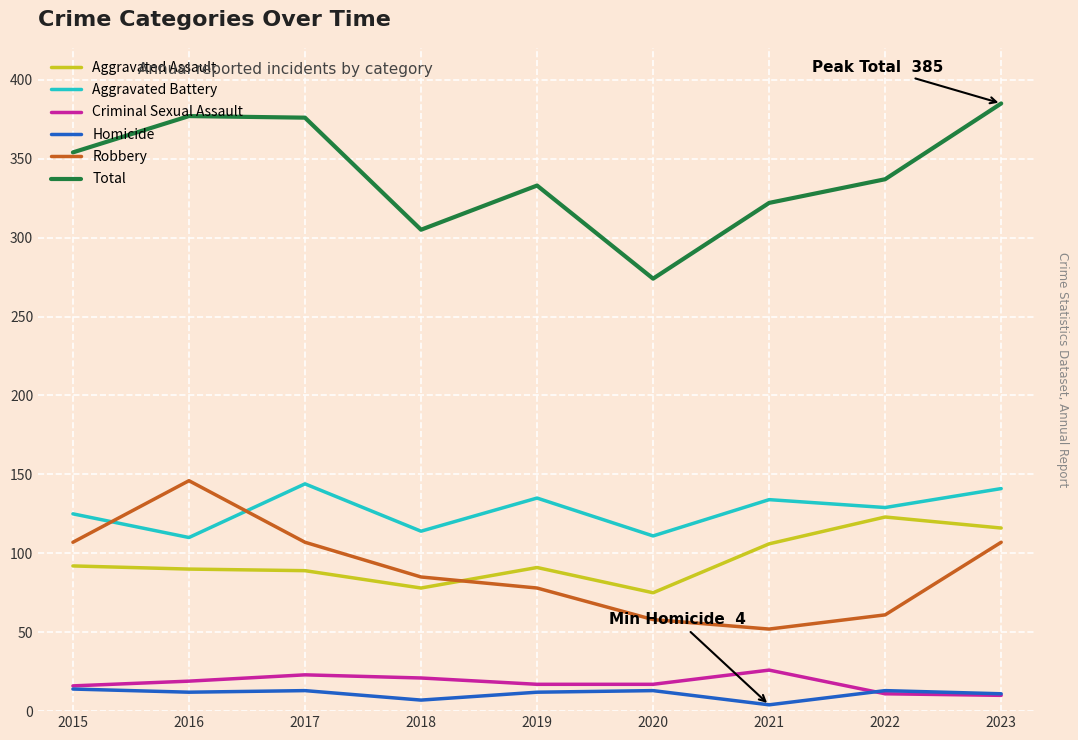

True or false: Aggravated Battery has more than 0 interior local peaks.

True